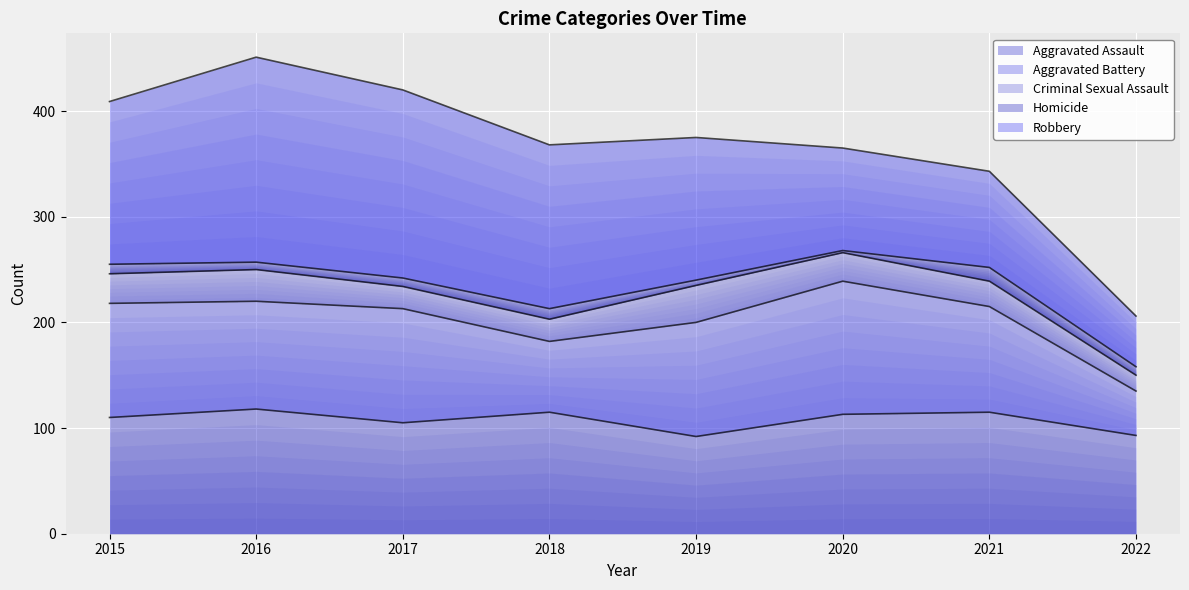

What is the total value across all series at 2015?

409